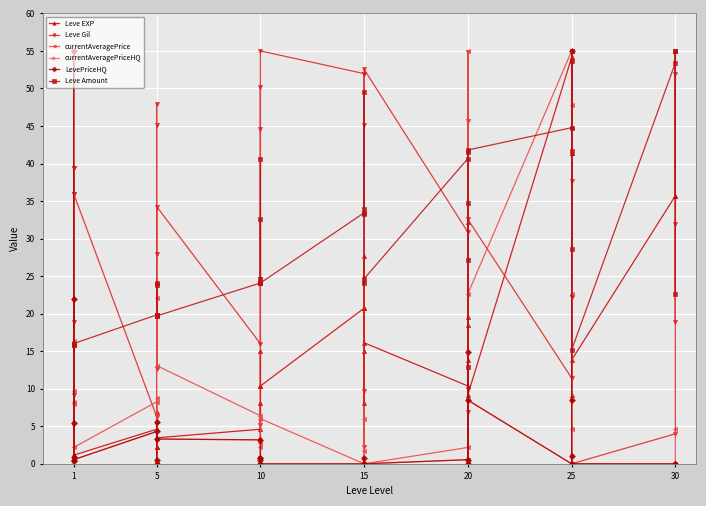

How many lines are shown in the chart?

6